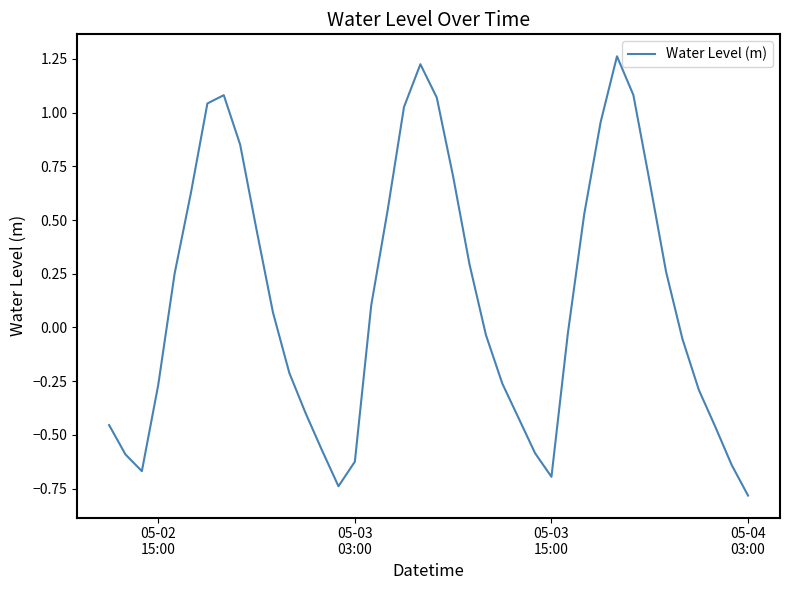

What is the minimum value shown in the chart?

-0.8